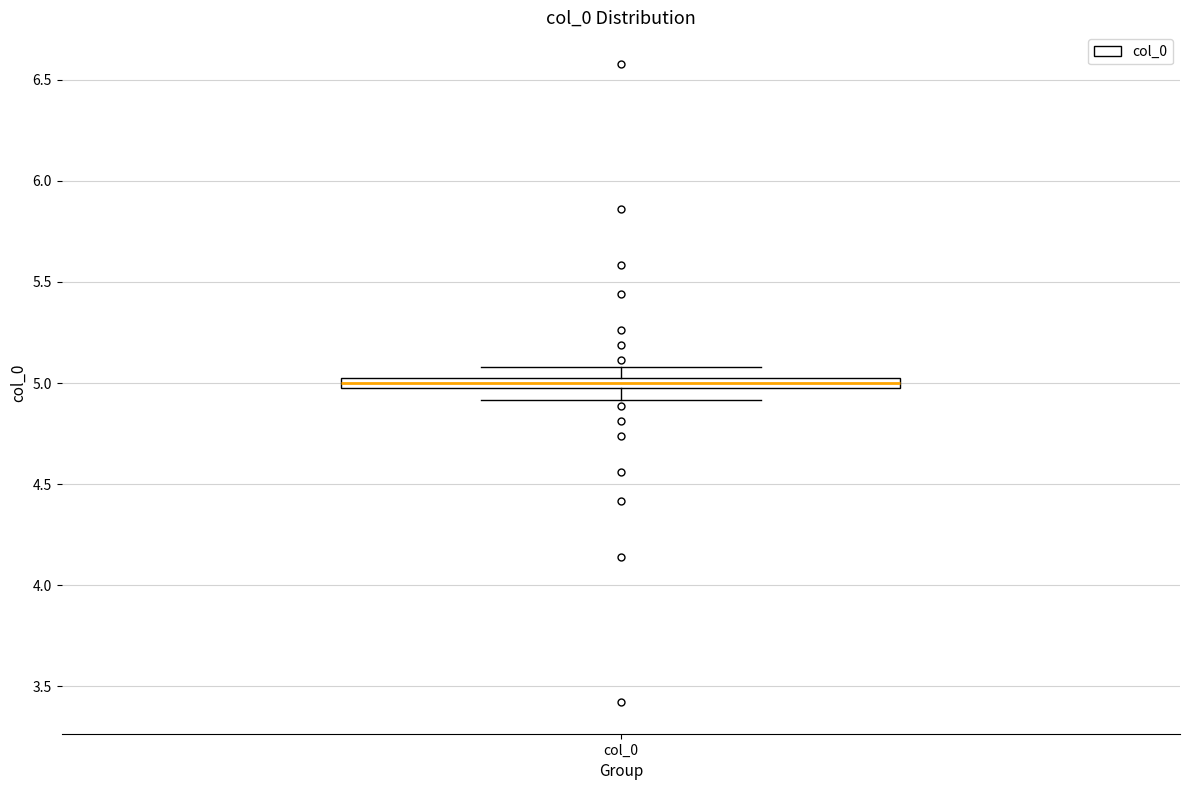

Where does the lower whisker of the box for col_0 end on the y-axis? The values are not printed on the chart, so give them approximately, as read against the axis.

4.90